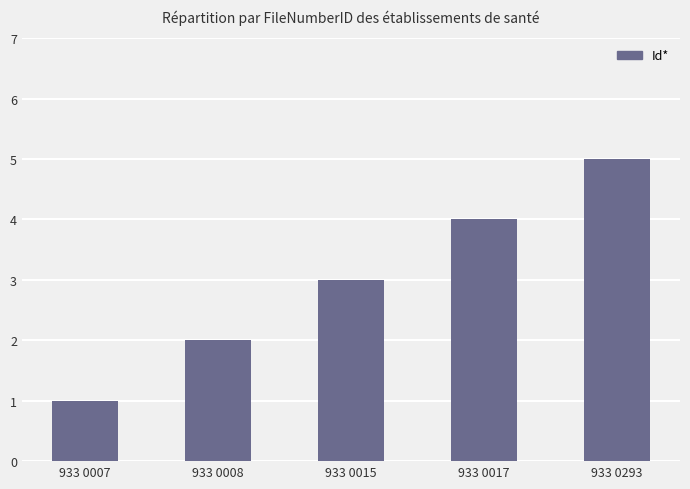

What is the average value?

3